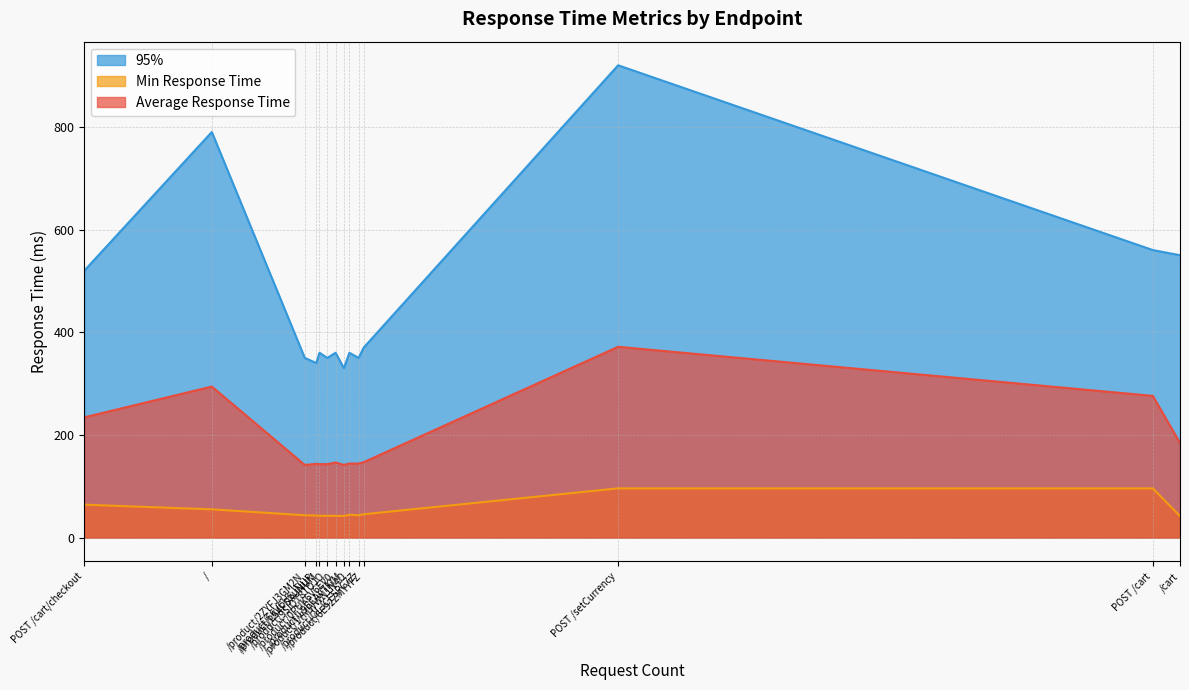

Which category has the highest value across all series?

POST /setCurrency